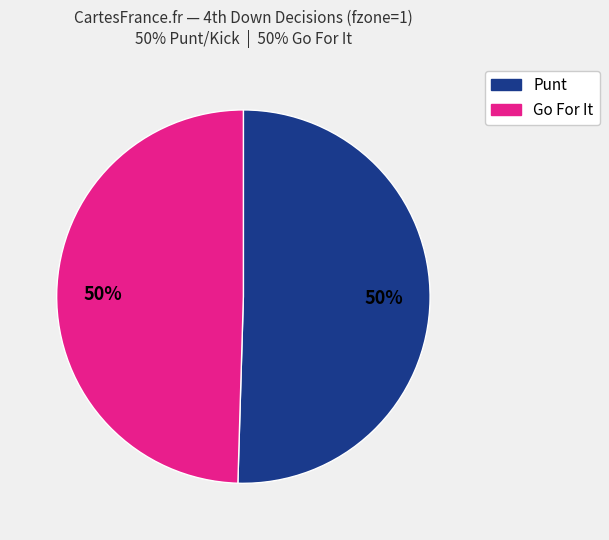

To the nearest percent, what is the average slice percentage?

50%